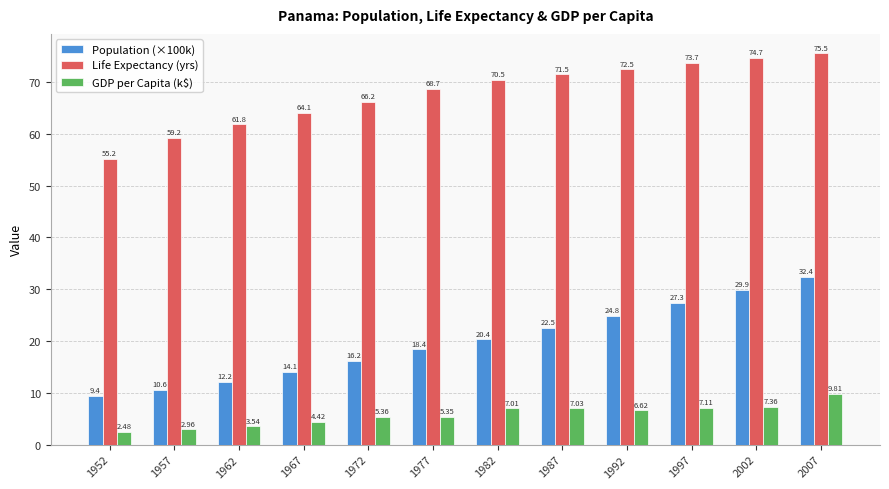

What is the total value across all series at 1997?

108.2